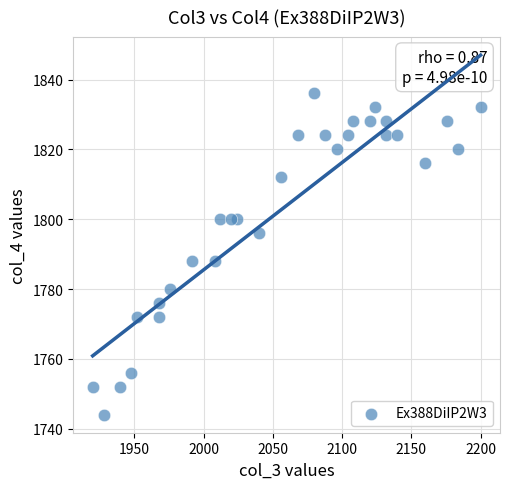

What is the range of Y values (max minus min)?

92